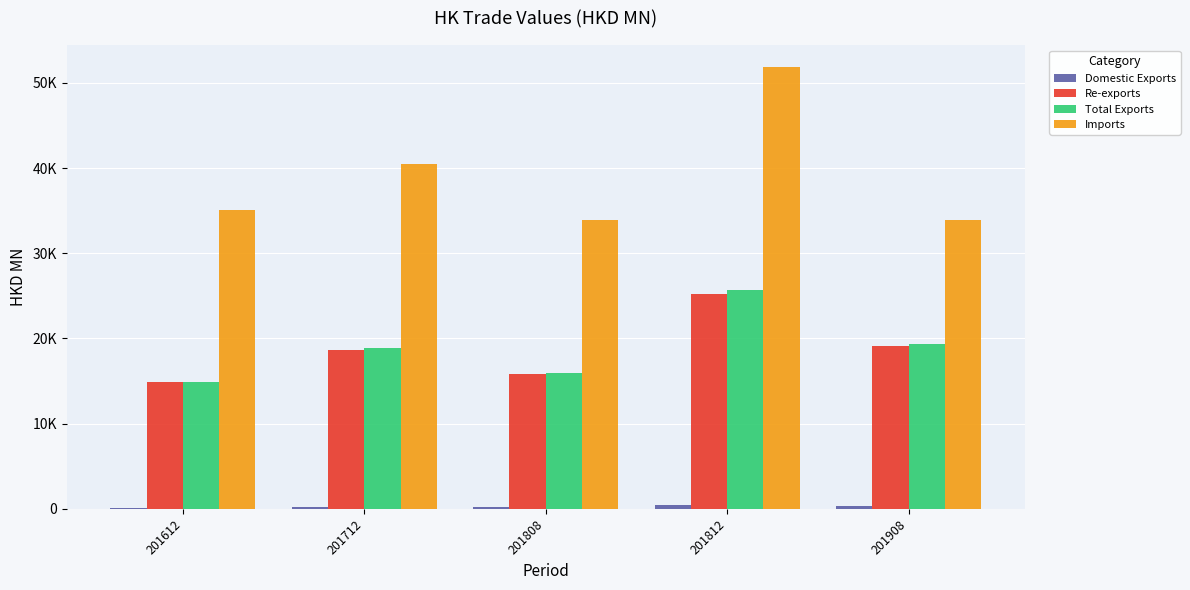

Reading left to right, list all the values displayed in this chart.

Domestic Exports: 106.0	171.8	208.6	401.3	307.0
Re-exports: 14832.4	18672.2	15782.3	25227.9	19067.5
Total Exports: 14938.4	18844.0	15991.0	25629.2	19374.4
Imports: 35031.2	40423.9	33952.3	51844.7	33894.8